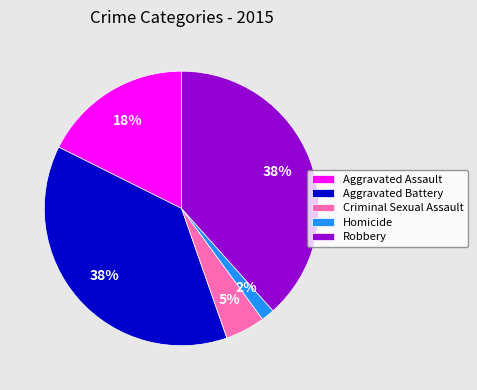

To the nearest percent, what percentage of the pie is Aggravated Battery?

38%